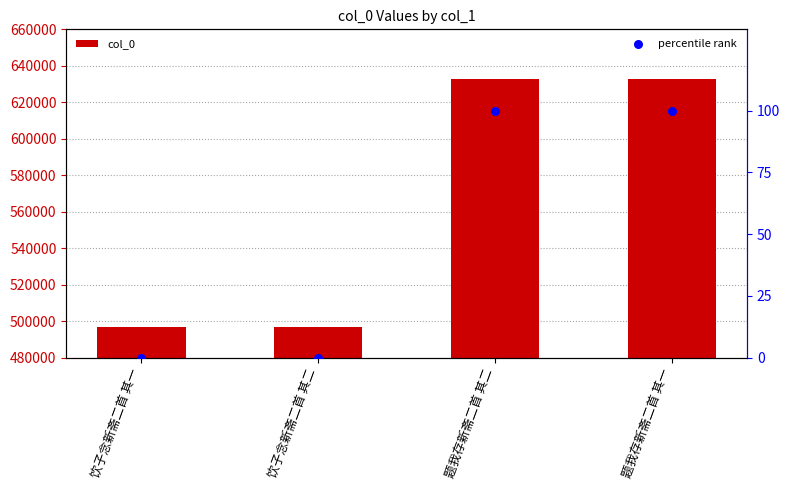

What are all the series names shown in the legend?

col_0, percentile rank